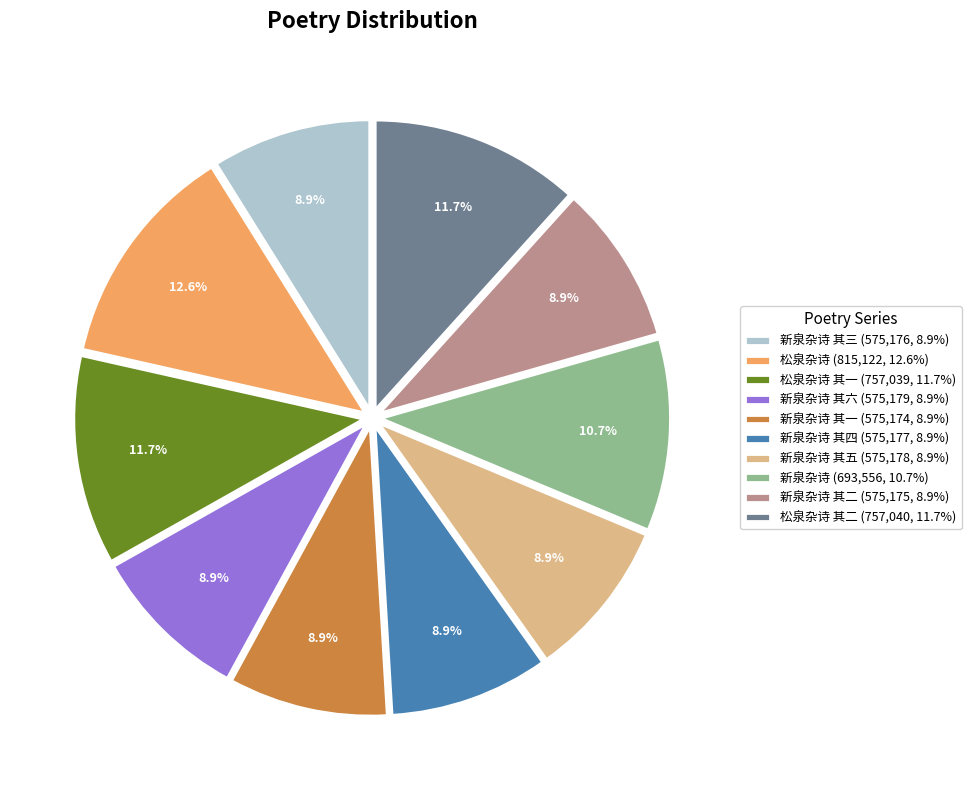

Which category has the biggest portion of the pie?

松泉杂诗 (815,122, 12.6%)